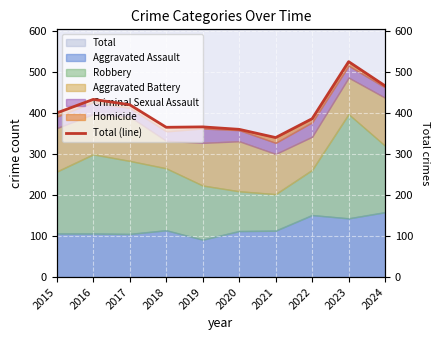

What is the difference between the maximum and minimum values?

185